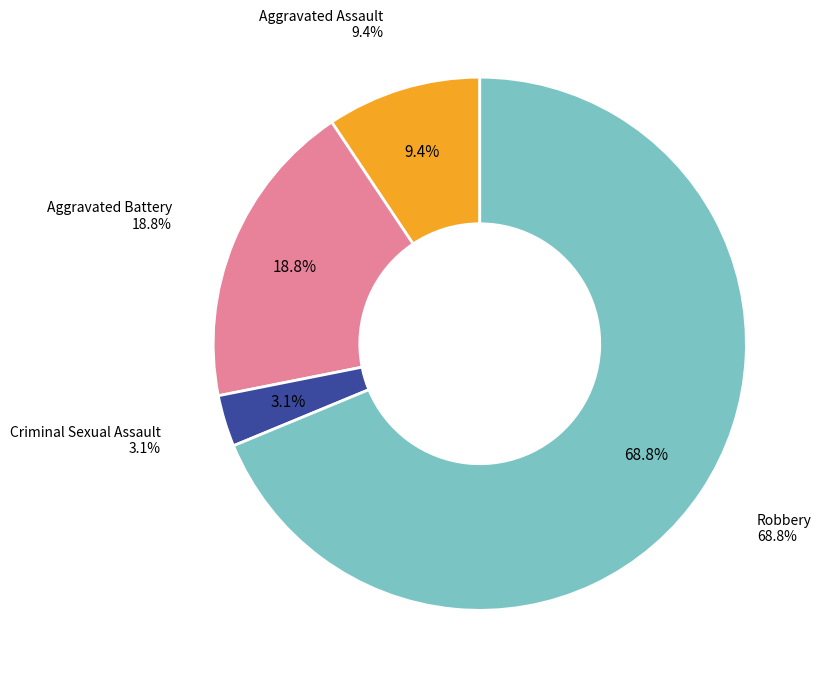

The Criminal Sexual Assault slice represents 3% of the pie. True or false?

True